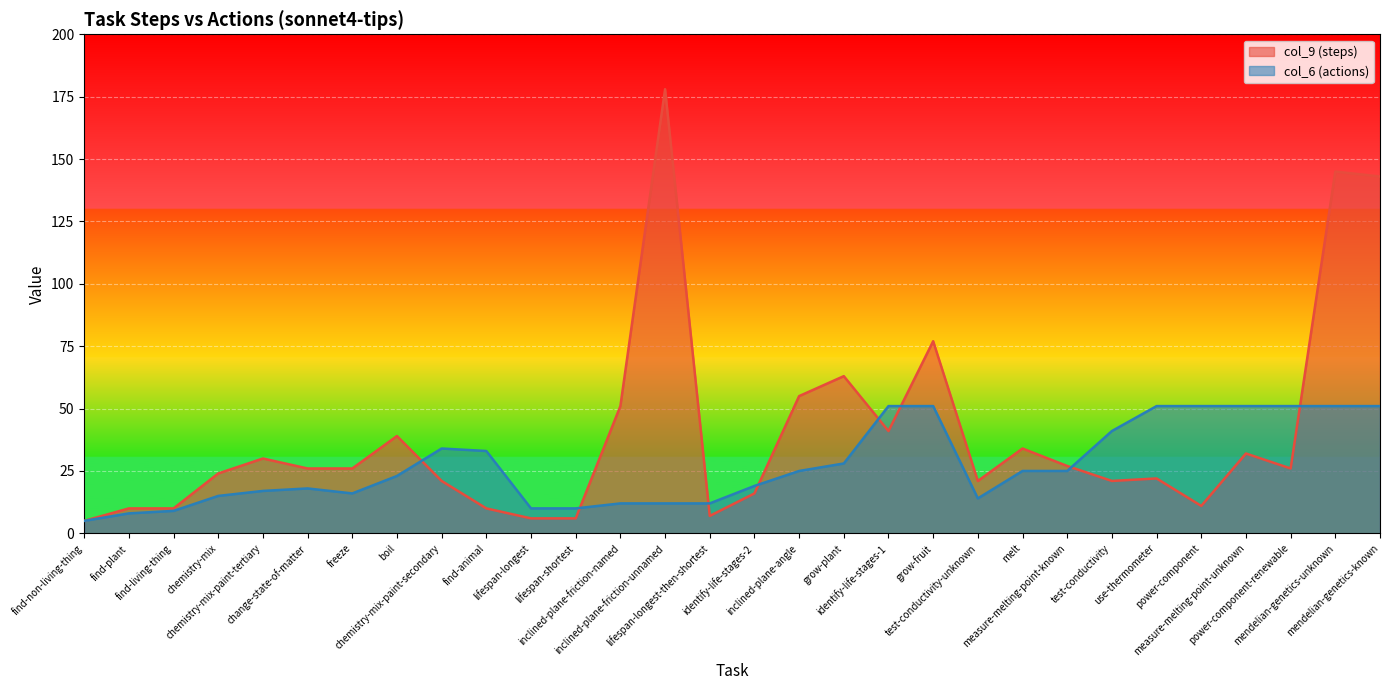

How many lines are shown in the chart?

2